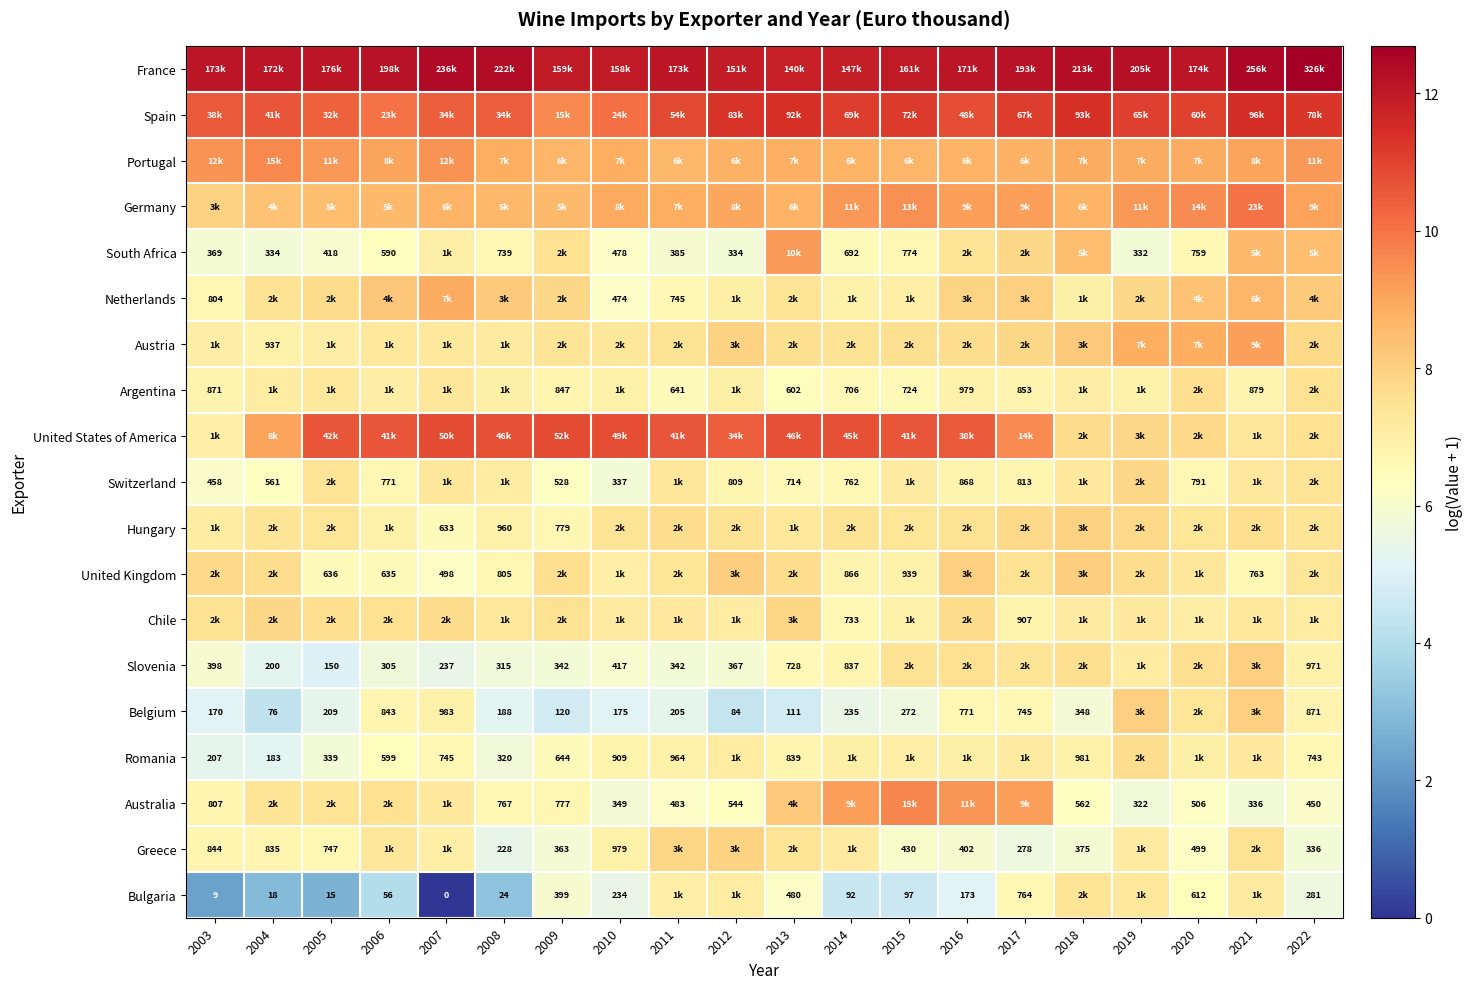

Is the value of Australia at 2022 greater than the value of Switzerland at 2009?

No